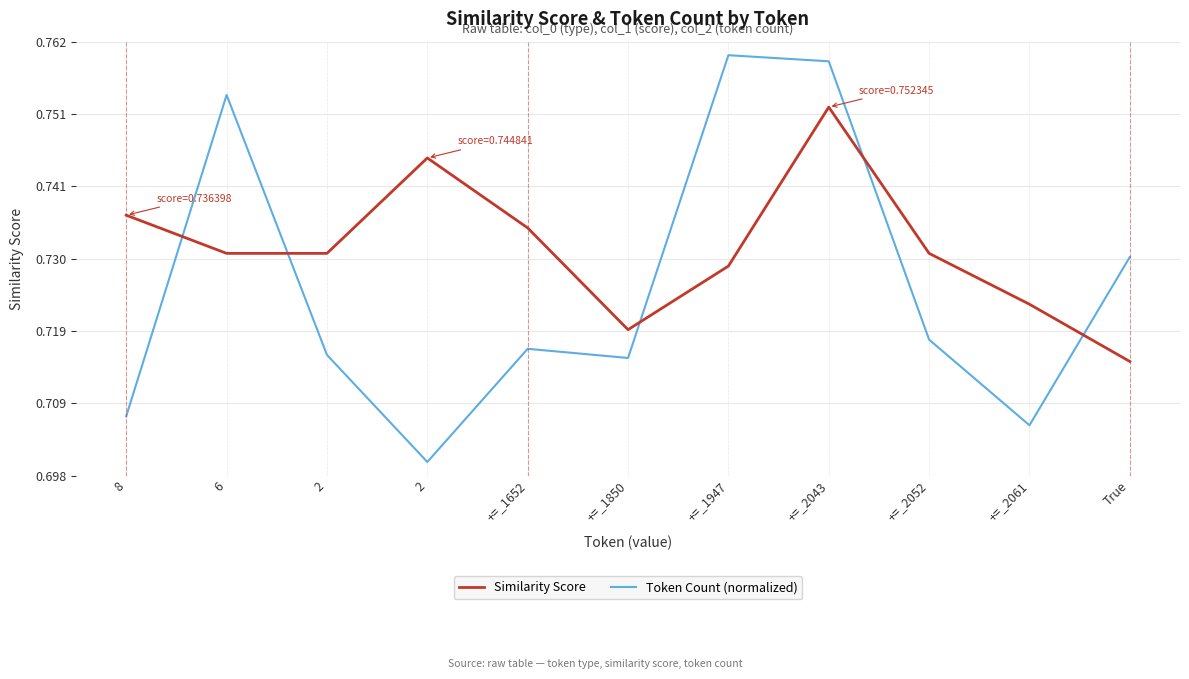

How many intersections are there between Token Count (normalized) and Similarity Score?

5